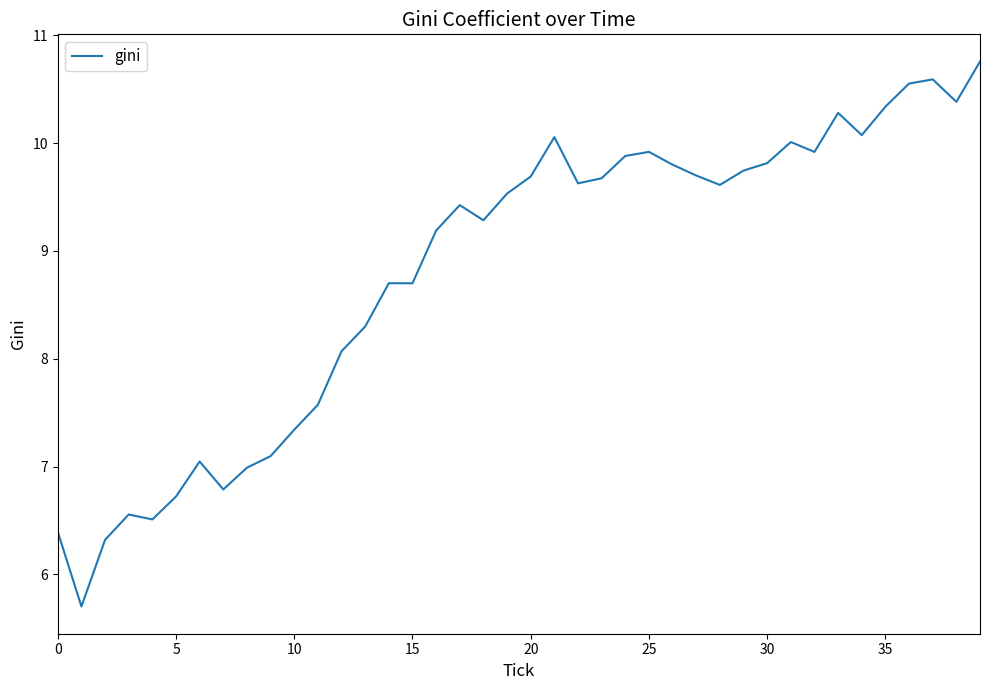

What is the greatest value displayed?

10.8